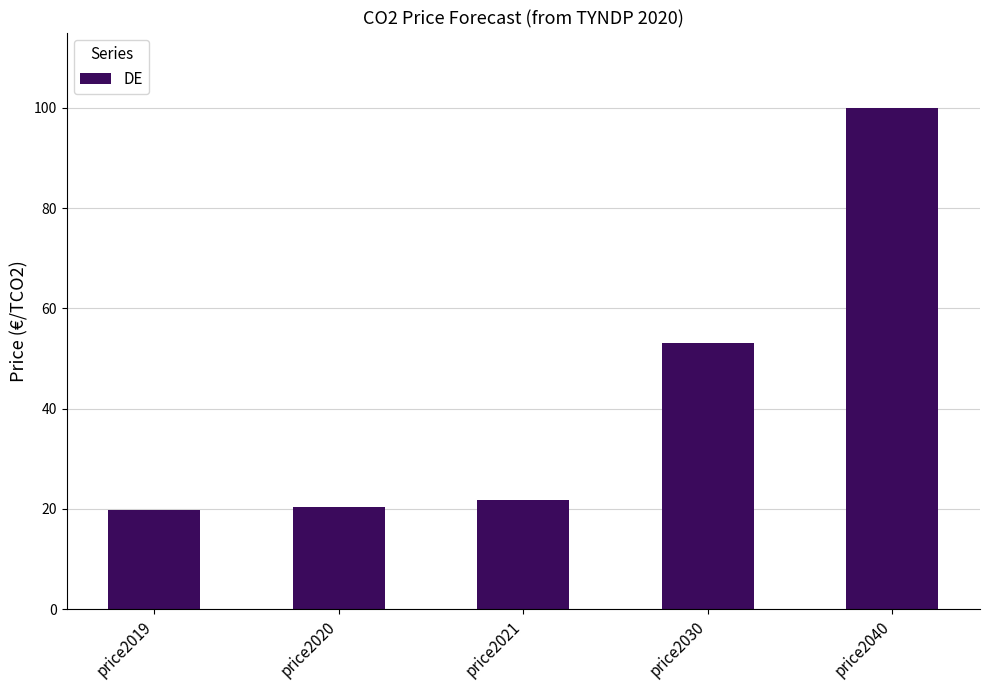

How many categories are shown in the chart?

5